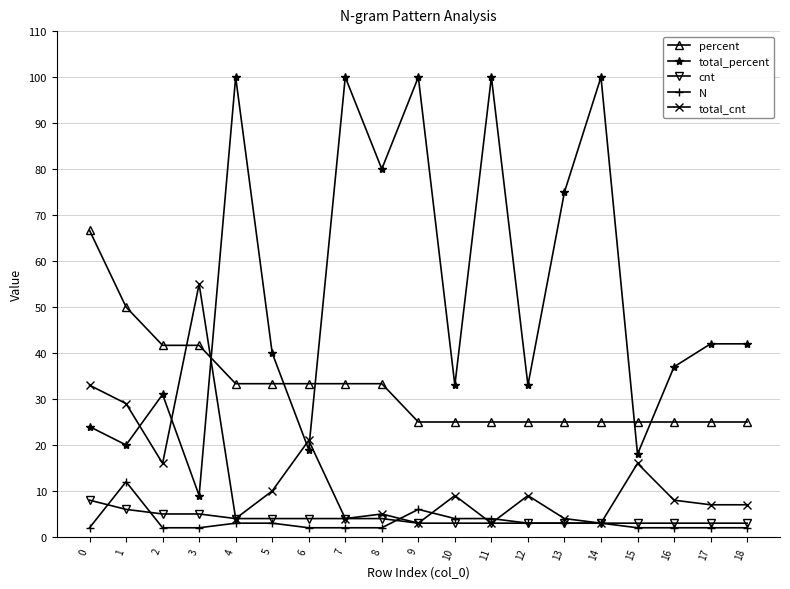

What is the minimum value shown in the chart?

2.0